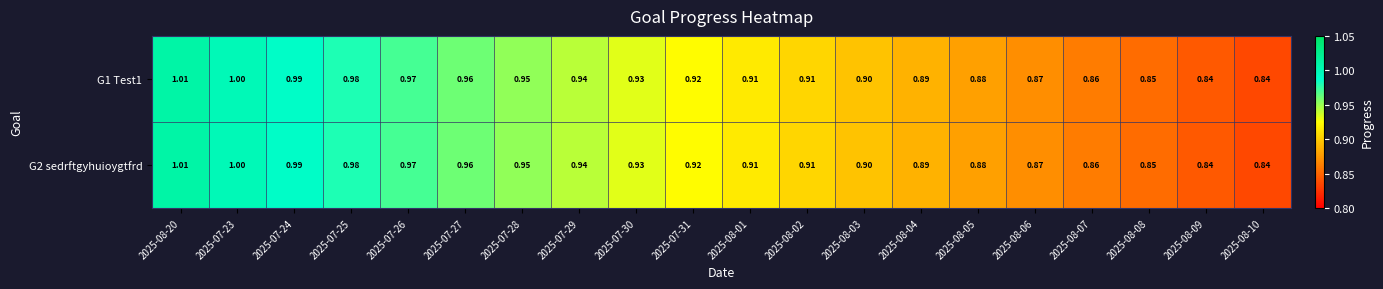

Reading left to right, list all the values displayed in this chart.

G1 Test1: 2025-08-20=1.0	2025-07-23=1.0	2025-07-24=1.0	2025-07-25=1.0	2025-07-26=1.0	2025-07-27=1.0	2025-07-28=0.9	2025-07-29=0.9	2025-07-30=0.9	2025-07-31=0.9	2025-08-01=0.9	2025-08-02=0.9	2025-08-03=0.9	2025-08-04=0.9	2025-08-05=0.9	2025-08-06=0.9	2025-08-07=0.9	2025-08-08=0.8	2025-08-09=0.8	2025-08-10=0.8
G2 sedrftgyhuioygtfrd: 2025-08-20=1.0	2025-07-23=1.0	2025-07-24=1.0	2025-07-25=1.0	2025-07-26=1.0	2025-07-27=1.0	2025-07-28=0.9	2025-07-29=0.9	2025-07-30=0.9	2025-07-31=0.9	2025-08-01=0.9	2025-08-02=0.9	2025-08-03=0.9	2025-08-04=0.9	2025-08-05=0.9	2025-08-06=0.9	2025-08-07=0.9	2025-08-08=0.8	2025-08-09=0.8	2025-08-10=0.8